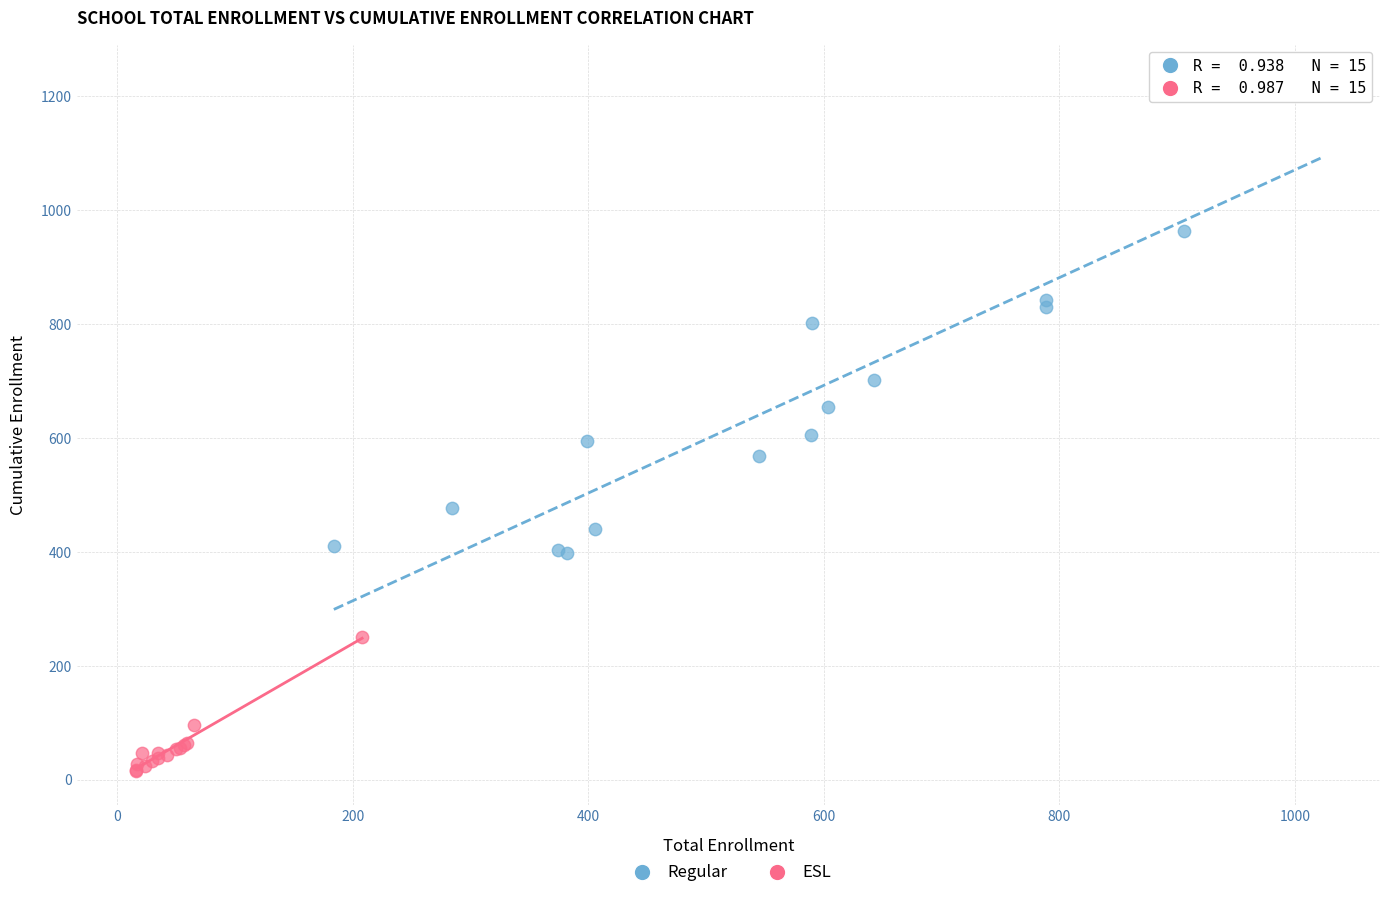

Which series has the largest Y range (max minus min)?

Regular